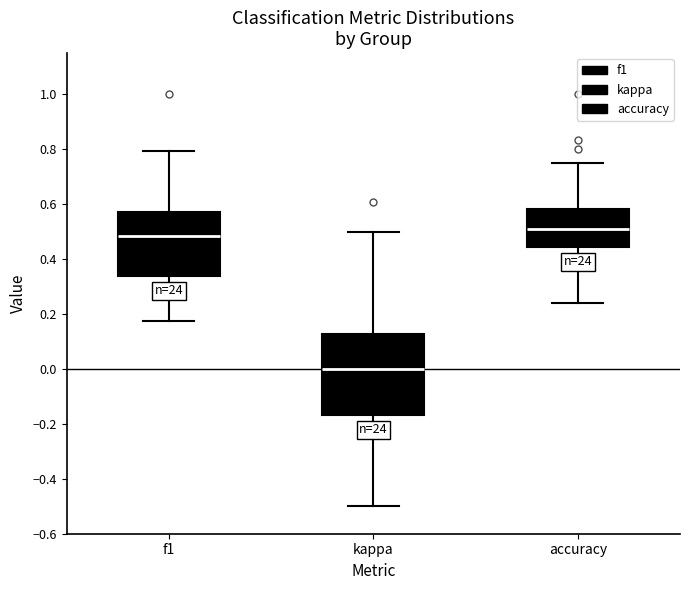

Which box's median line is the highest?

accuracy